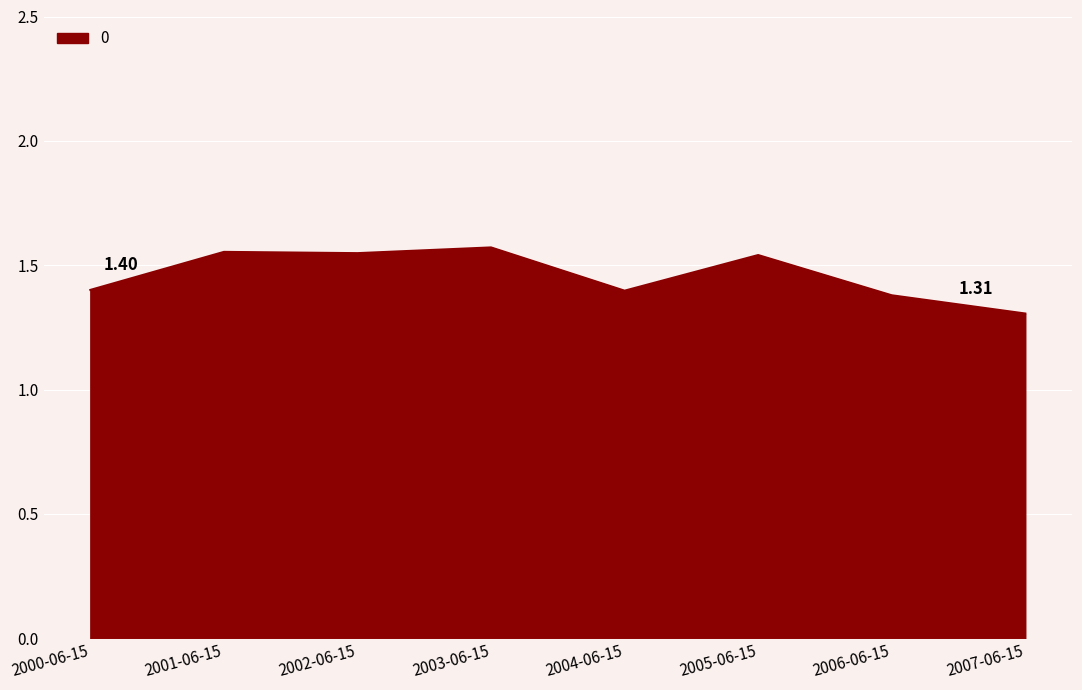

True or false: there are more than 0 points higher than both neighbors.

True